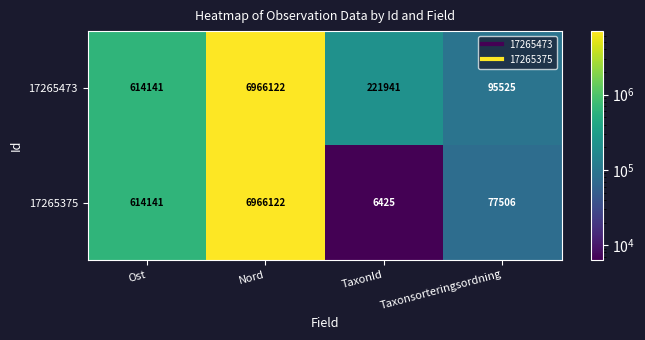

What is the sum of all 17265375 values?

7664194